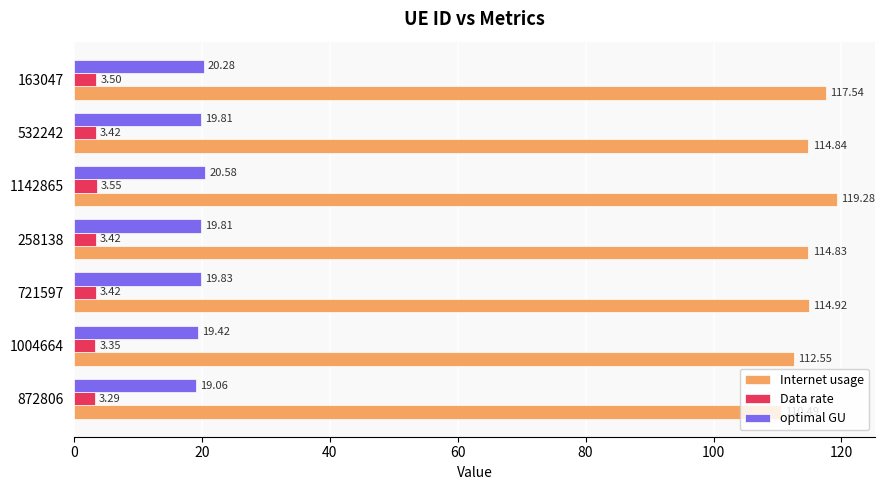

Which series changed the most between 258138 and 532242?

Internet usage